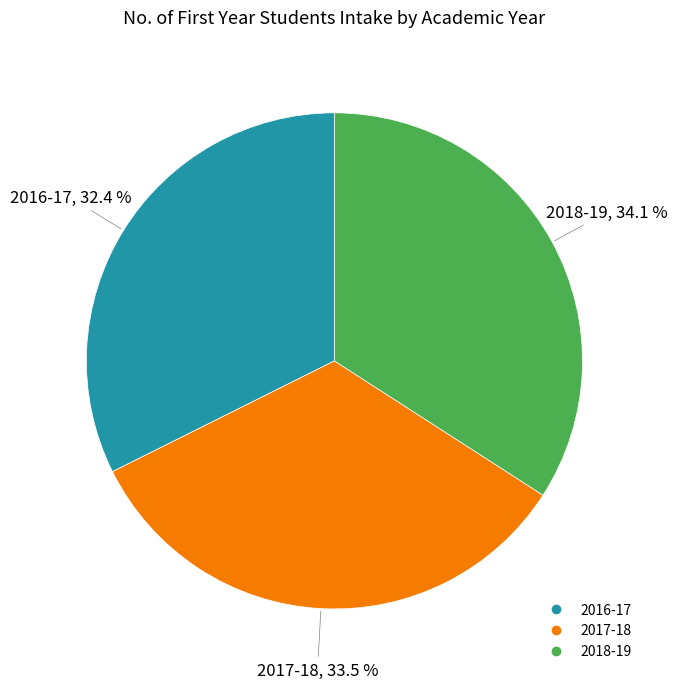

Is there a majority slice in this chart?

No